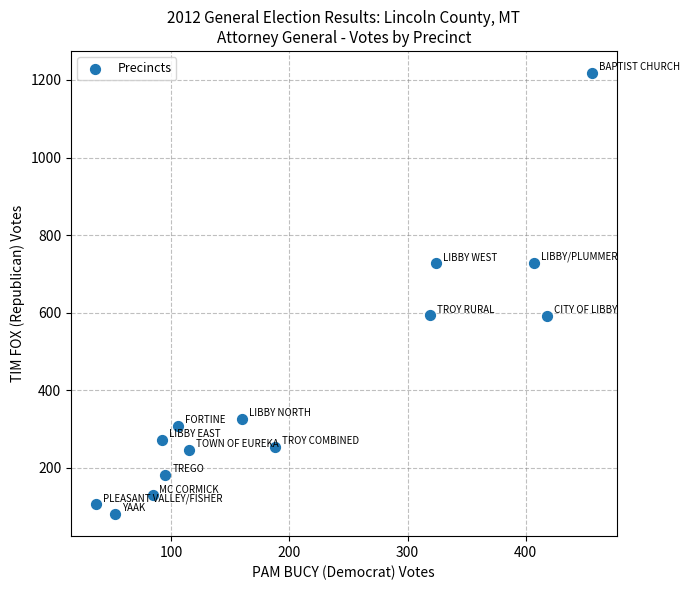

What is the range of Y values (max minus min)?

1137